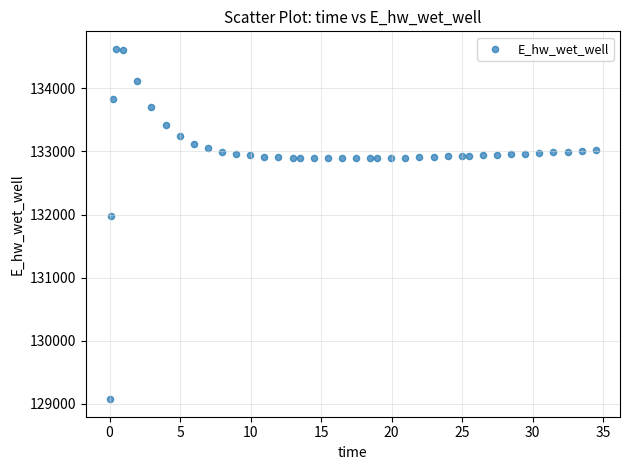

What is the range of Y values (max minus min)?

5557.7